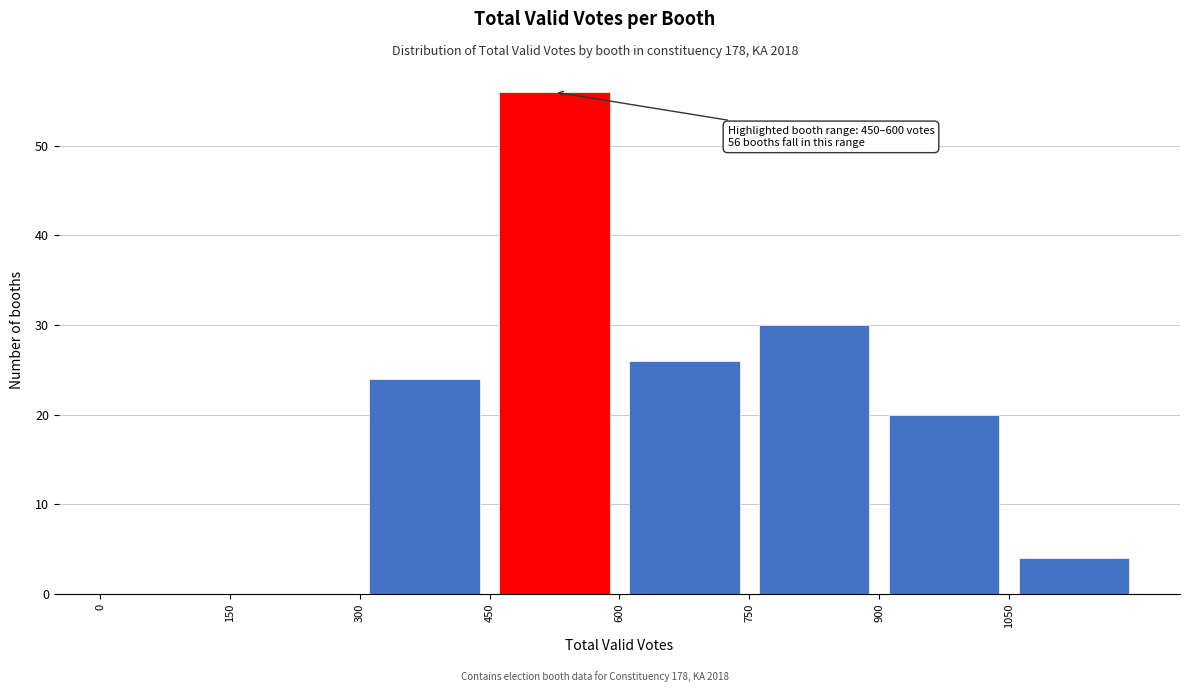

Which range on the x-axis has the tallest bar?

450 to 600